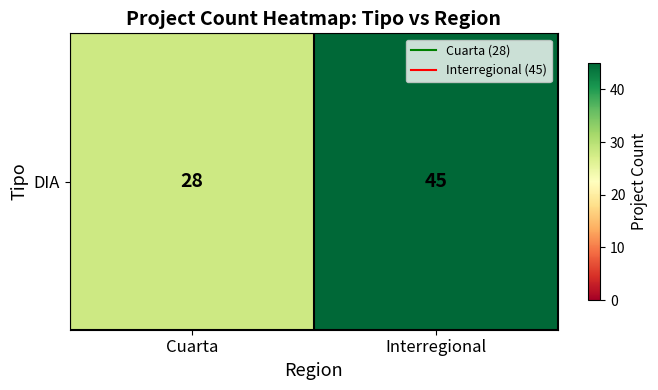

How many categories are shown in the chart?

2